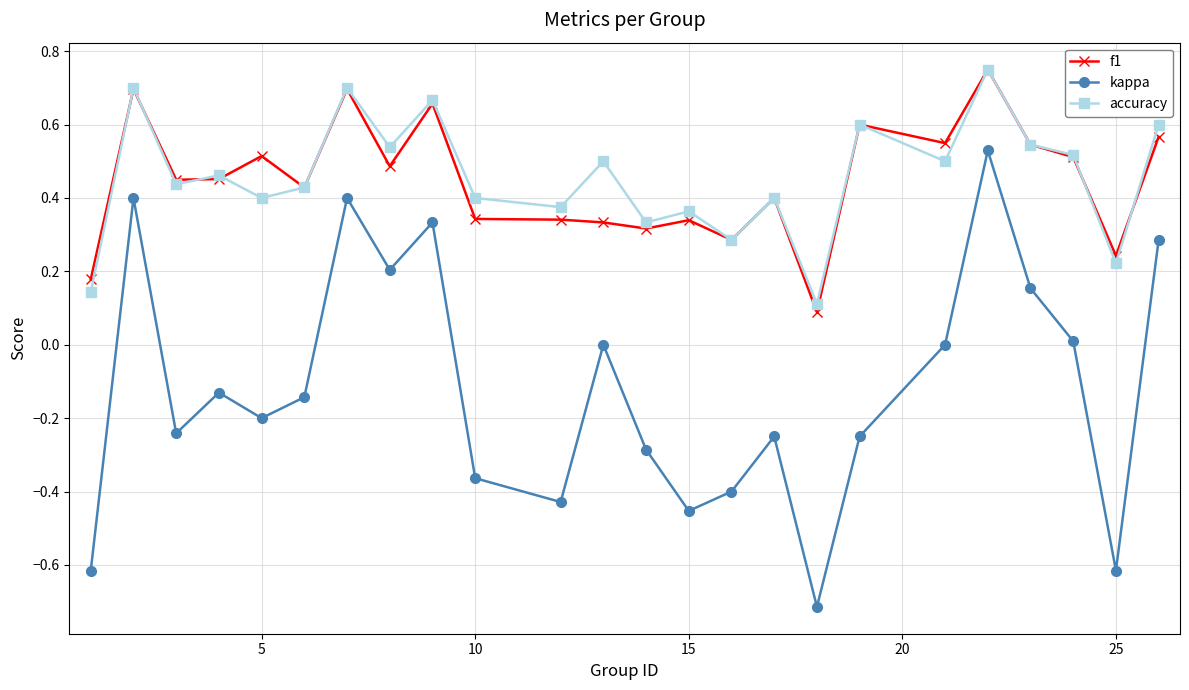

Which series has the widest spread of values?

kappa